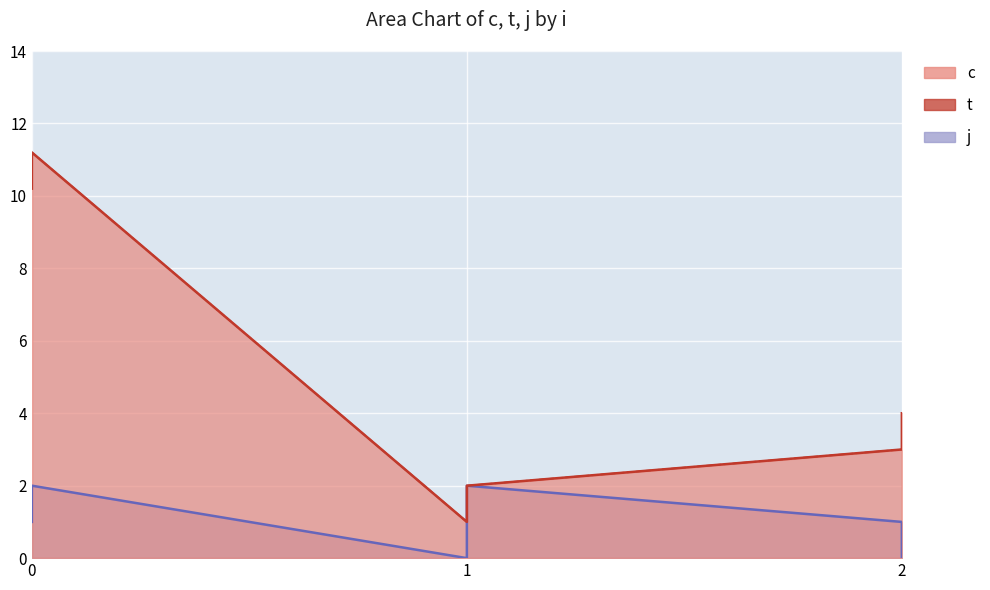

True or false: j has more than 2 points higher than both neighbors.

False